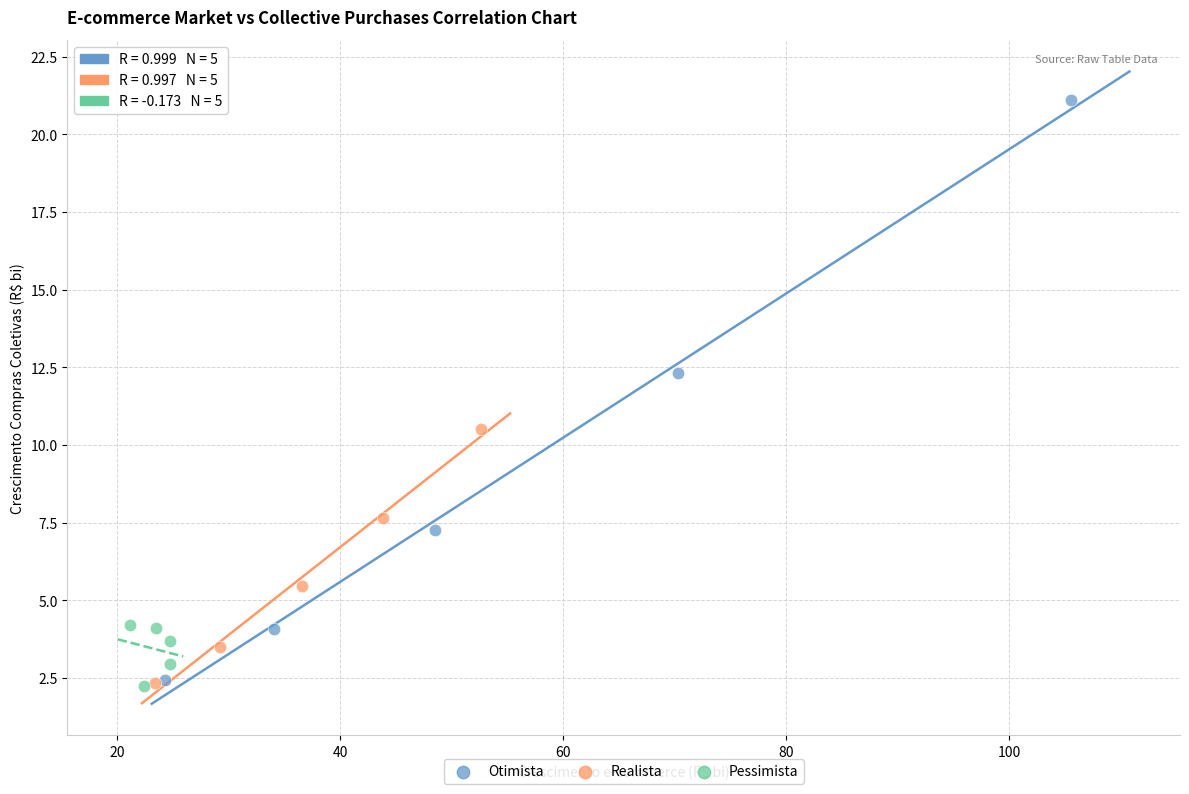

Which series contains the highest Y value?

Otimista